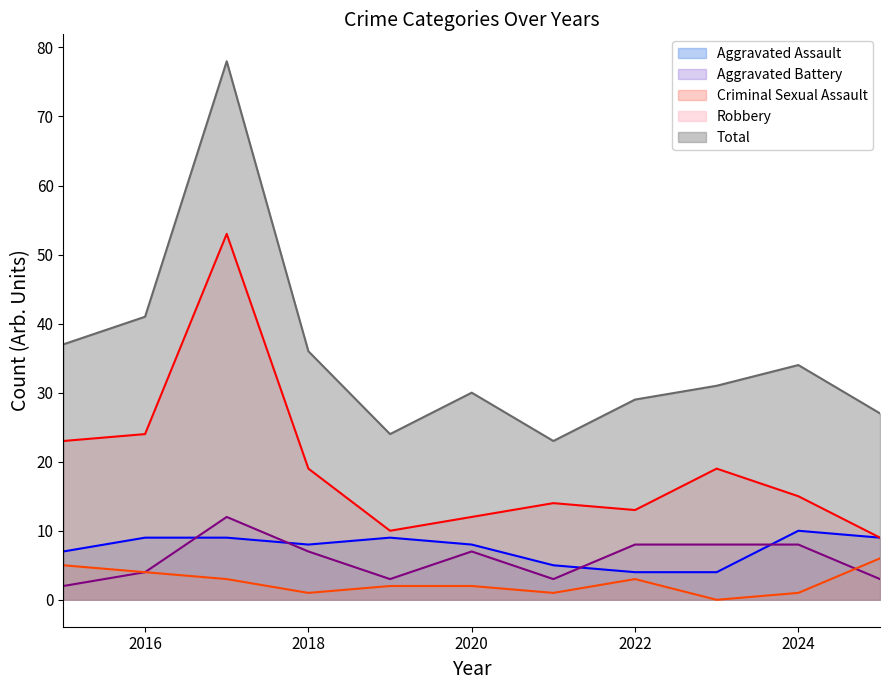

What is the value of the Total point at the 3rd from the left?

78